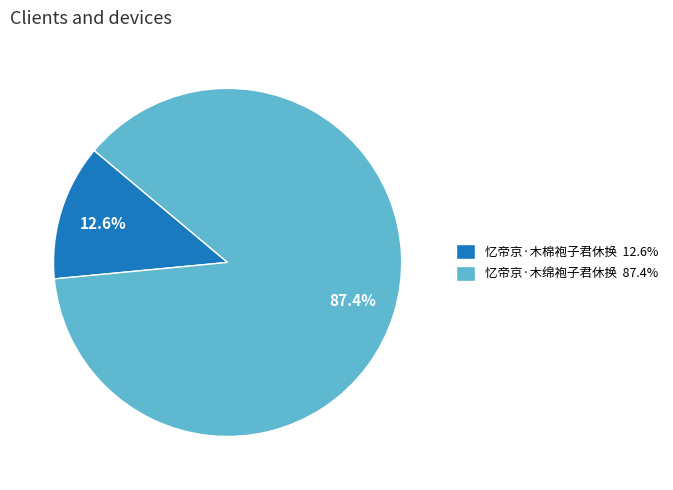

Which slice is the largest?

忆帝京·木绵袍子君休换